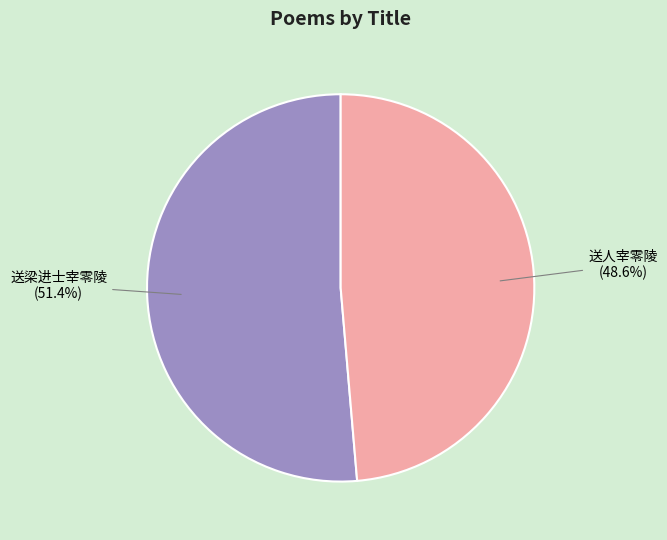

Which slice is the smallest?

送人宰零陵